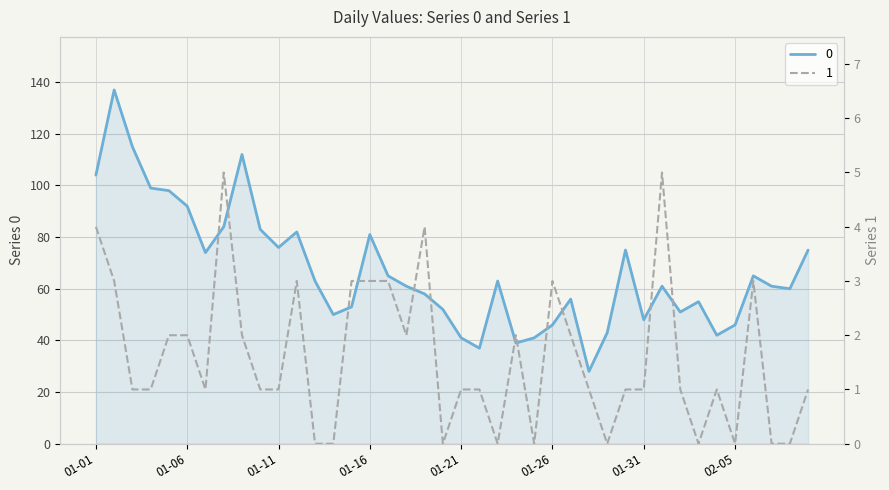

Rank the categories by 1 value from highest to lowest.

2023-01-08, 2023-02-01, 2023-01-01, 2023-01-19, 2023-01-02, 2023-01-12, 2023-01-15, 2023-01-16, 2023-01-17, 2023-01-26, 2023-02-06, 2023-01-05, 2023-01-06, 2023-01-09, 2023-01-18, 2023-01-24, 2023-01-27, 2023-01-03, 2023-01-04, 2023-01-07, 2023-01-10, 2023-01-11, 2023-01-21, 2023-01-22, 2023-01-28, 2023-01-30, 2023-01-31, 2023-02-02, 2023-02-04, 2023-02-09, 2023-01-13, 2023-01-14, 2023-01-20, 2023-01-23, 2023-01-25, 2023-01-29, 2023-02-03, 2023-02-05, 2023-02-07, 2023-02-08